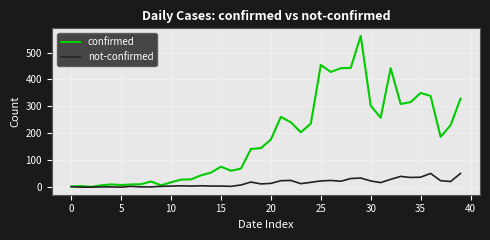

In confirmed, how many points are lower than both neighbors (excluding endpoints)?

9